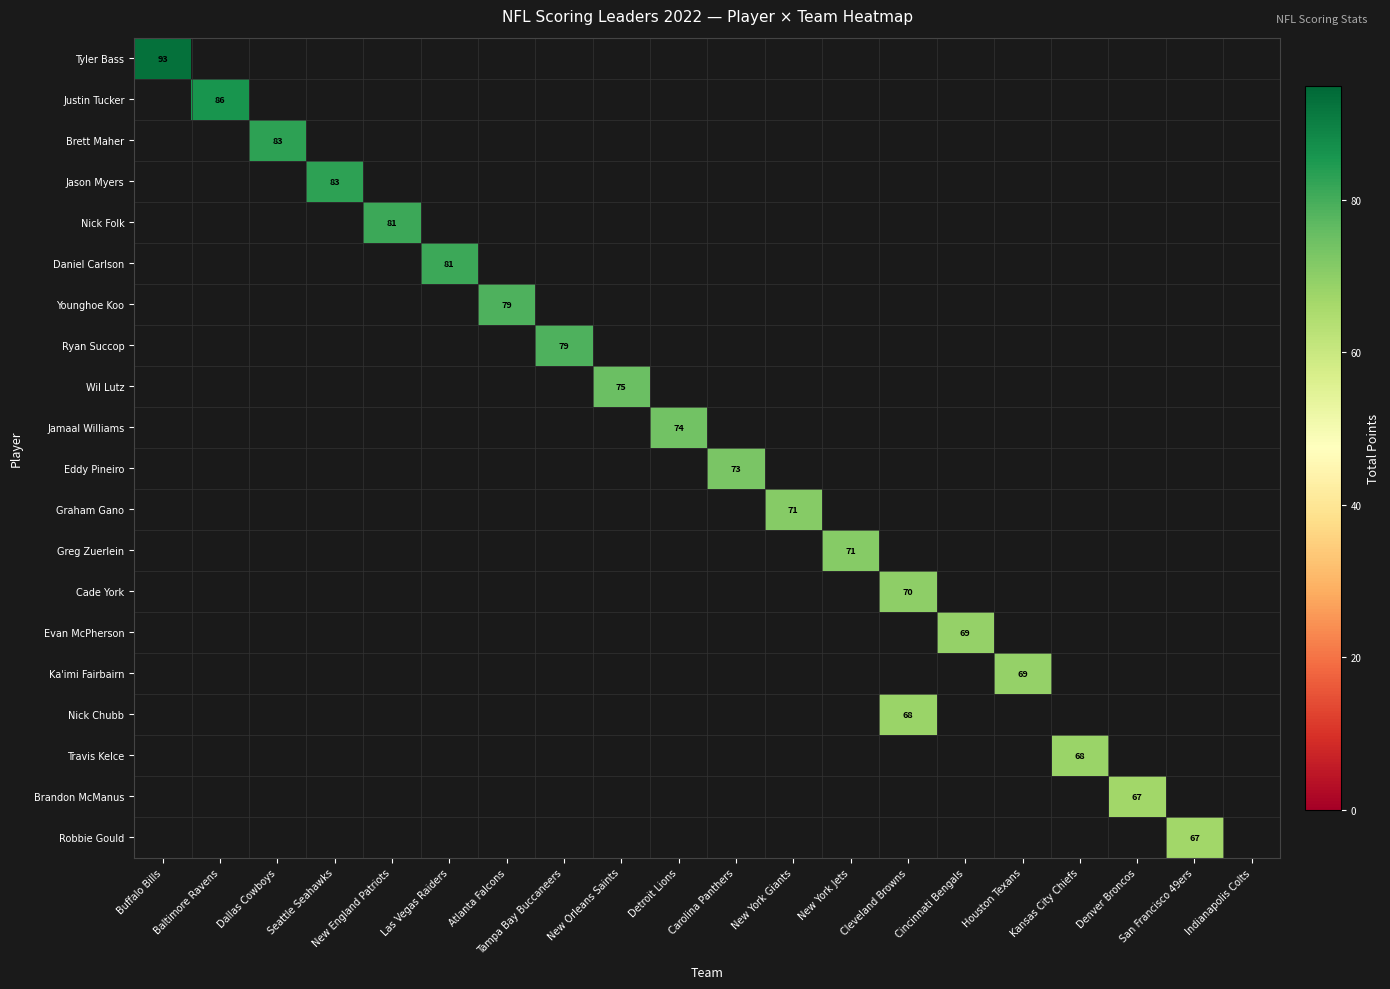

Is the value of Tyler Bass at Indianapolis Colts greater than the value of Younghoe Koo at Houston Texans?

No